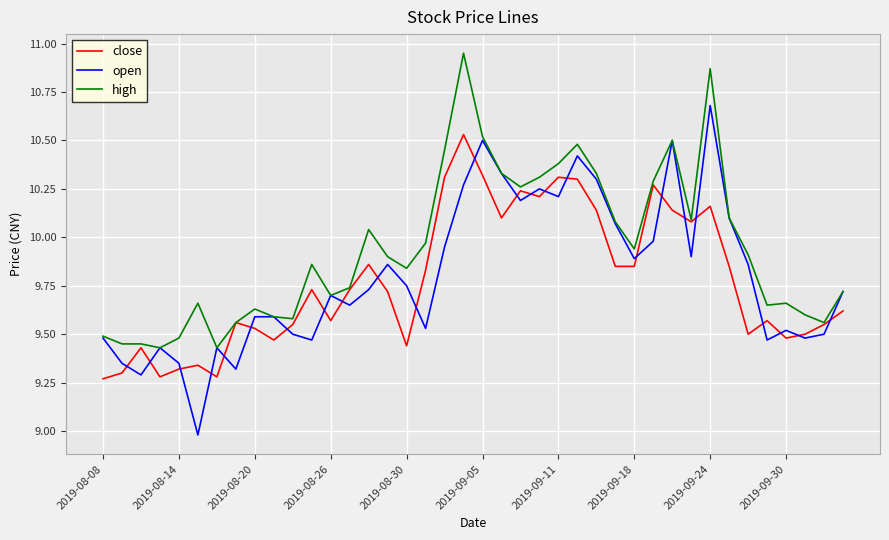

What is the smallest value displayed?

9.0